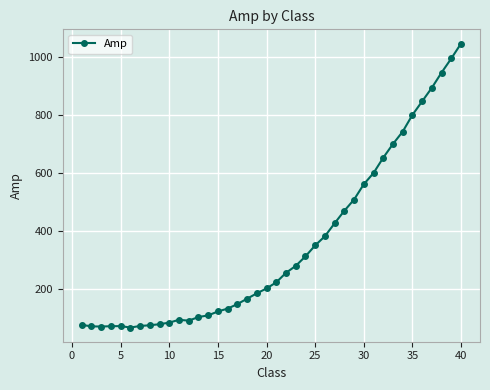

What is the greatest value displayed?

1044.9